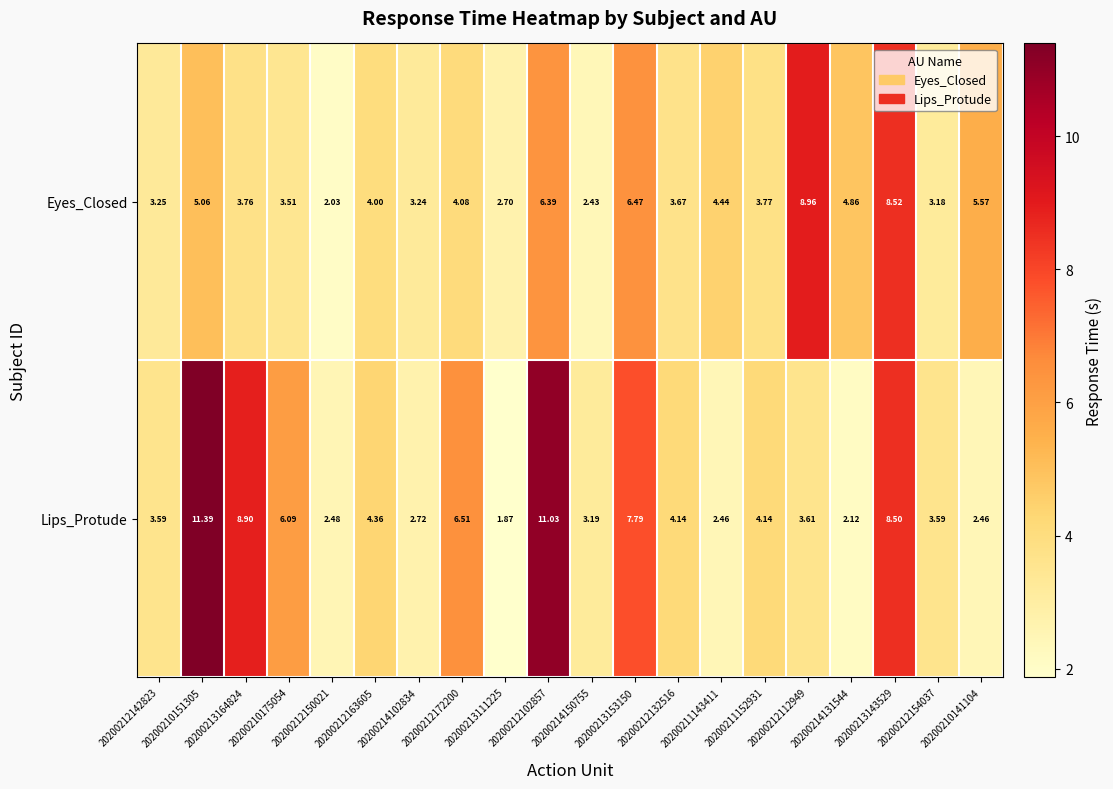

What is the total value across all series at 20200210175054?

9.6